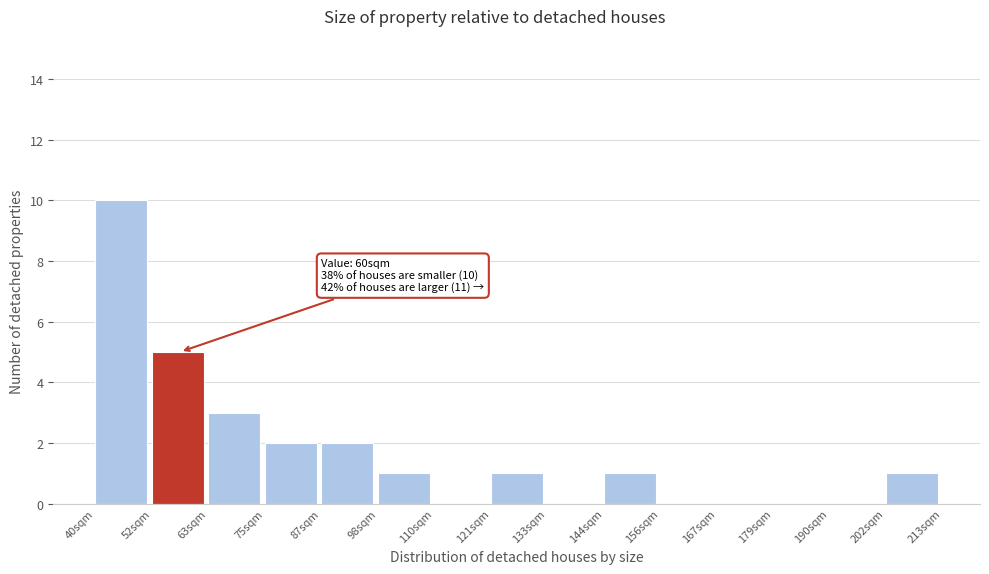

Which range on the x-axis has the tallest bar?

40 to 52